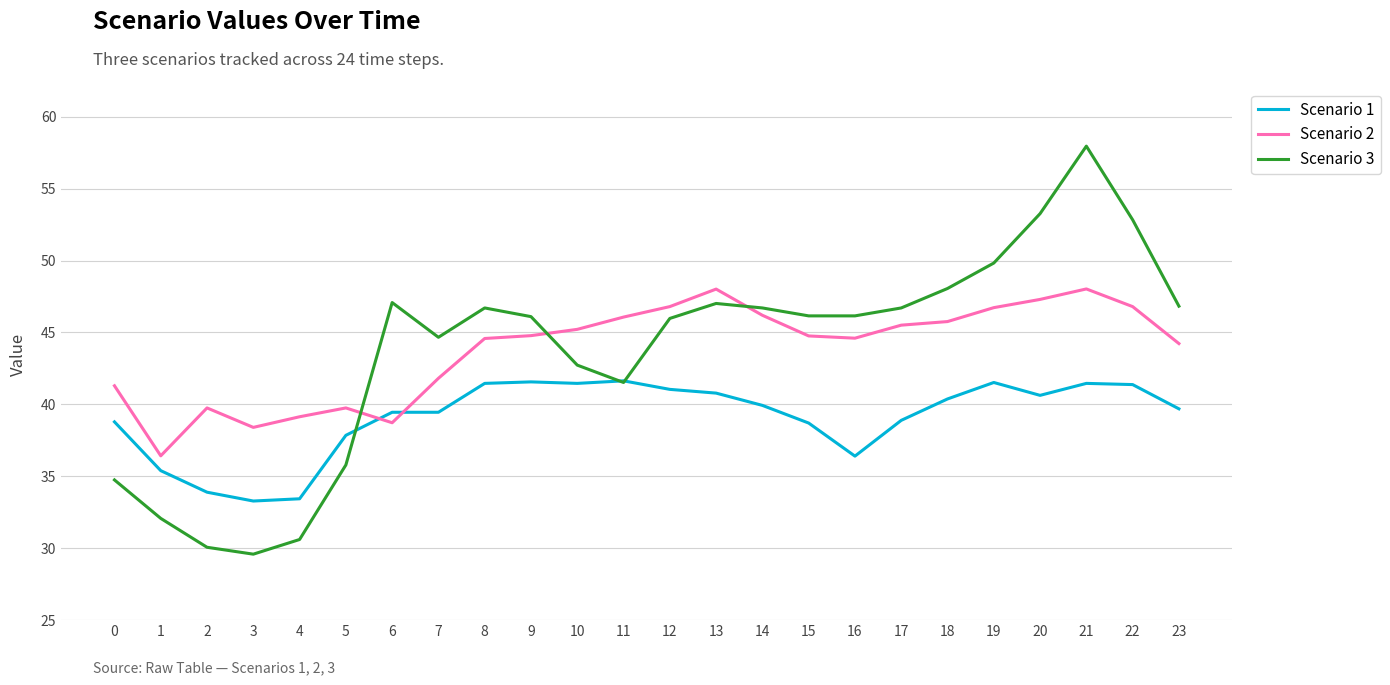

What is the approximate value of Scenario 1 at 0?

38.8